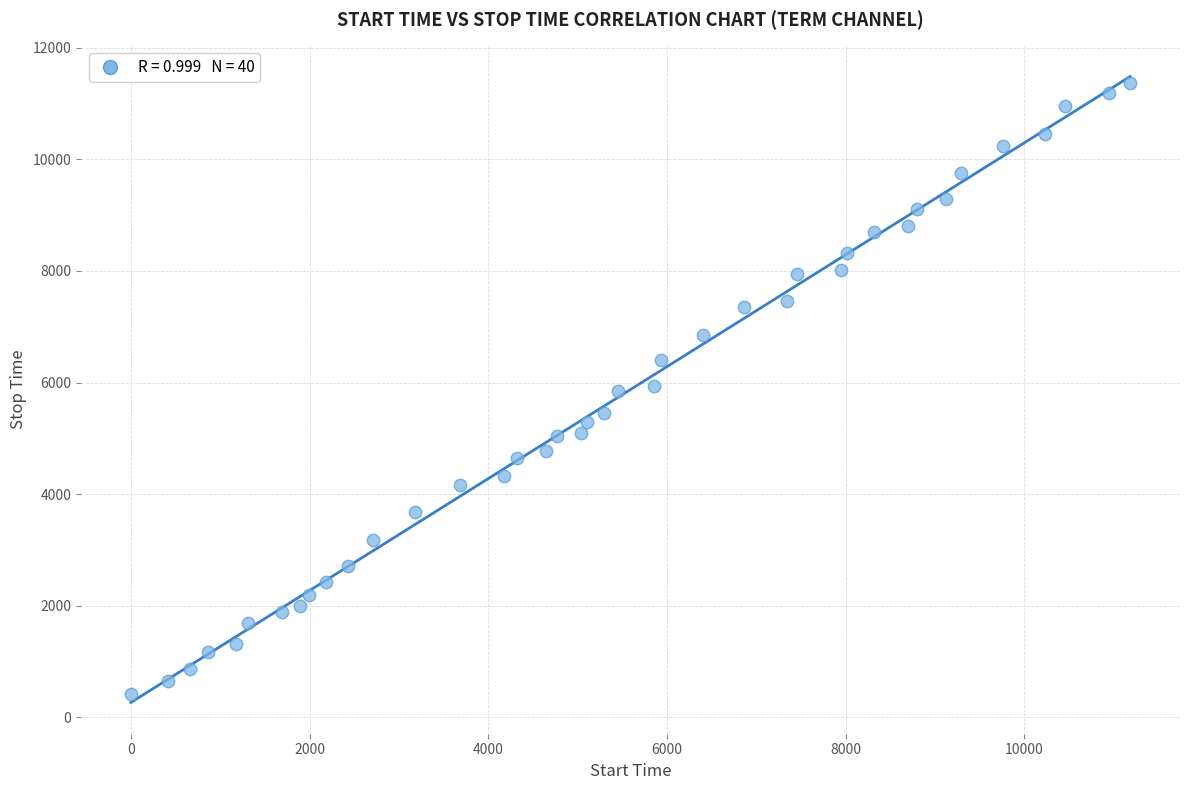

What is the range of Y values (max minus min)?

10955